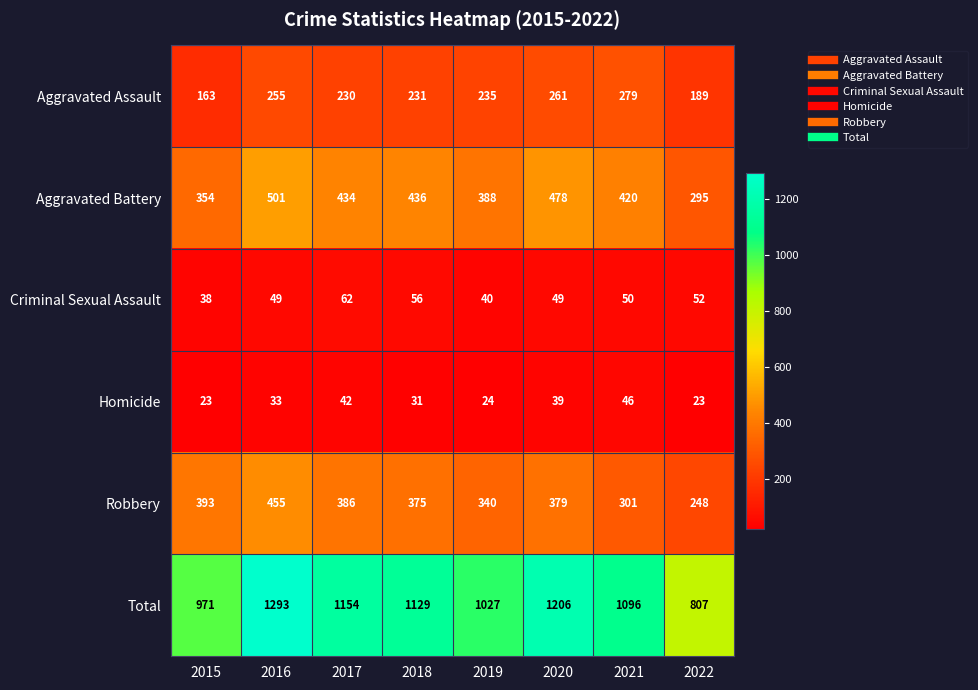

At which category does the chart reach its peak across all series?

2016